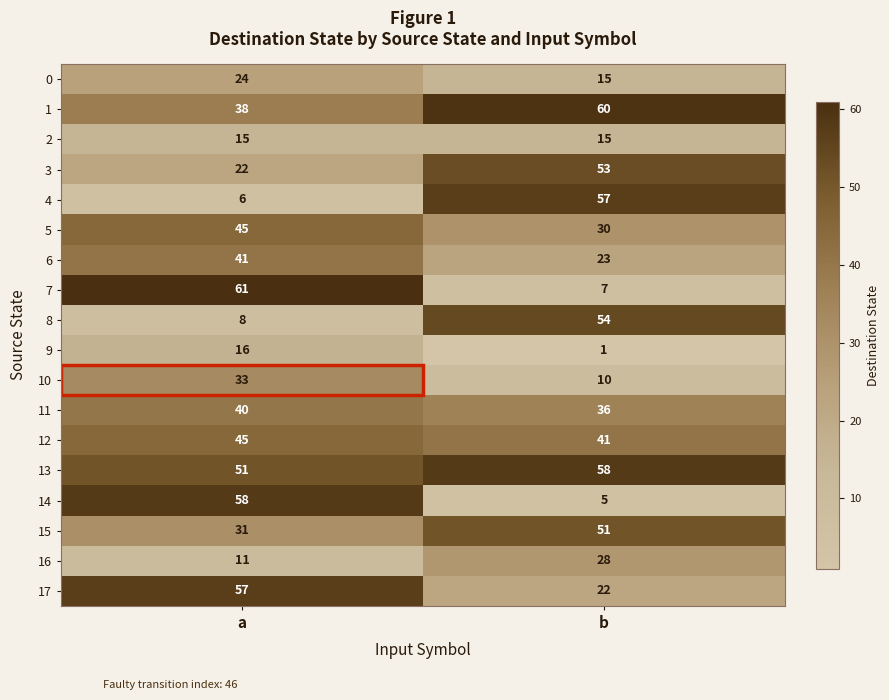

What is the minimum value for 3?

22